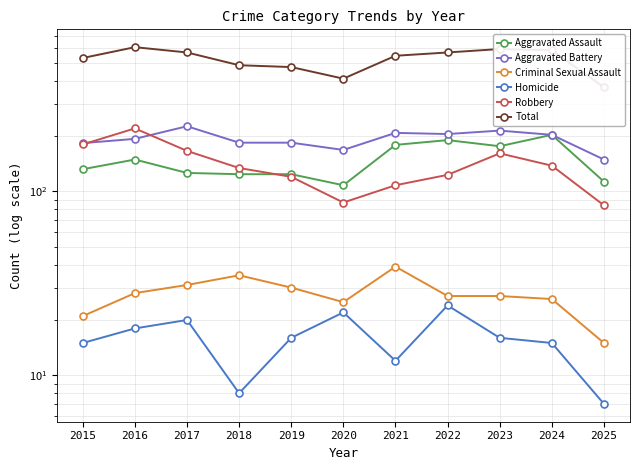

True or false: Aggravated Battery and Homicide cross at least once.

False